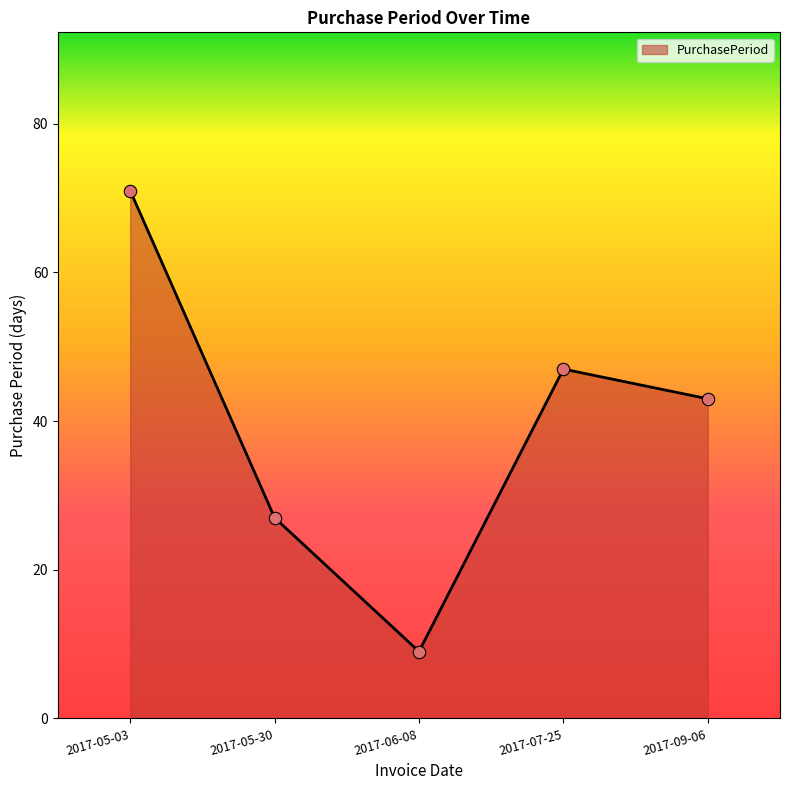

What is the change in value from 2017-05-30 to 2017-09-06?

+16